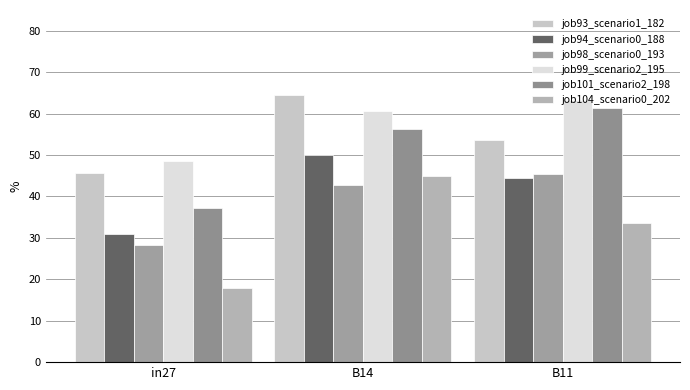

What are all the series names shown in the legend?

job93_scenario1_182, job94_scenario0_188, job98_scenario0_193, job99_scenario2_195, job101_scenario2_198, job104_scenario0_202